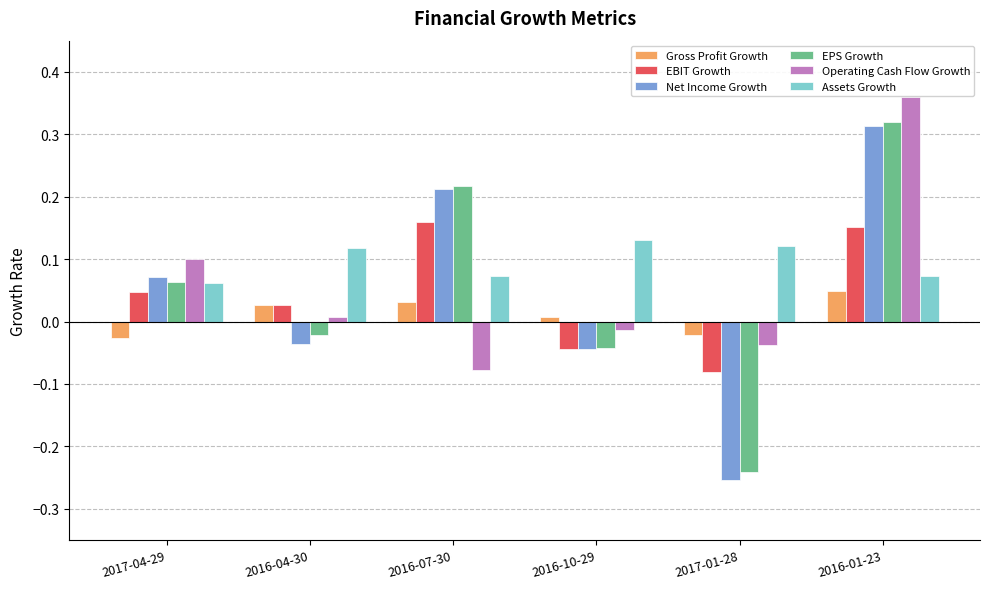

Which series has the widest spread of values?

Net Income Growth